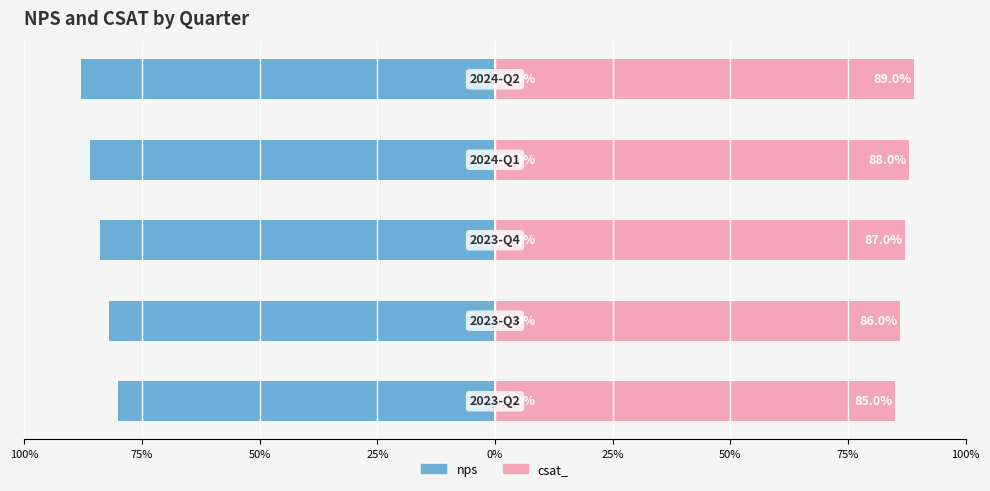

How many data points does each series have?

5